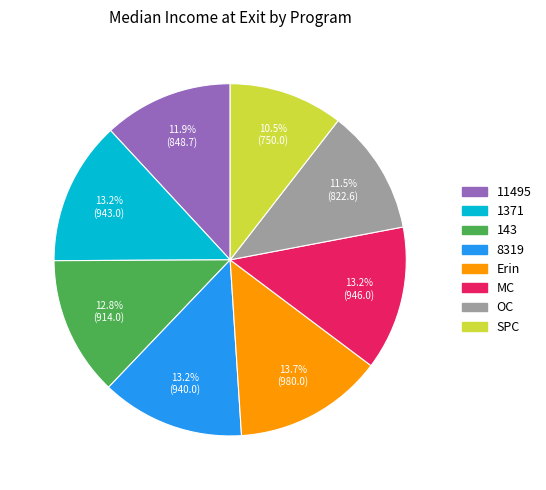

How many slices are in this pie chart?

8